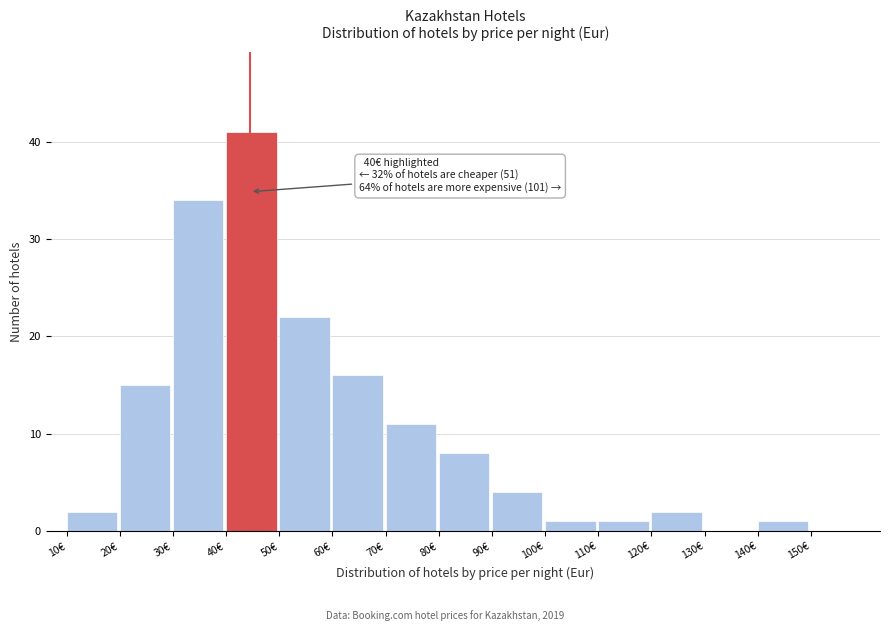

Which range on the x-axis has the tallest bar?

40 to 50